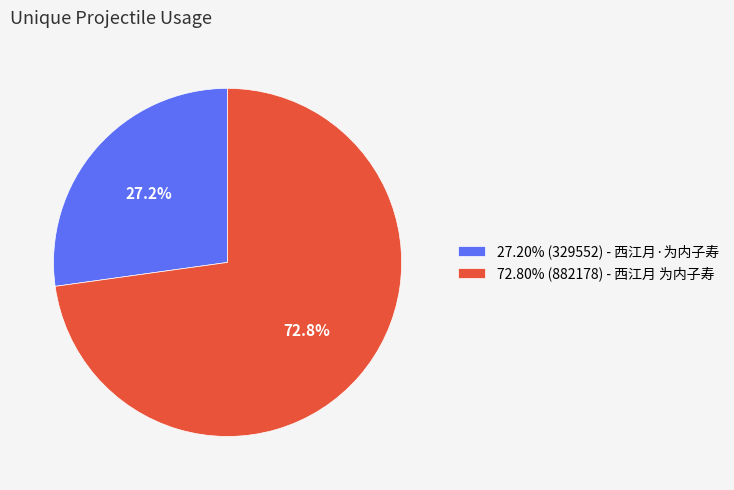

To the nearest percent, what is the average slice percentage?

50%